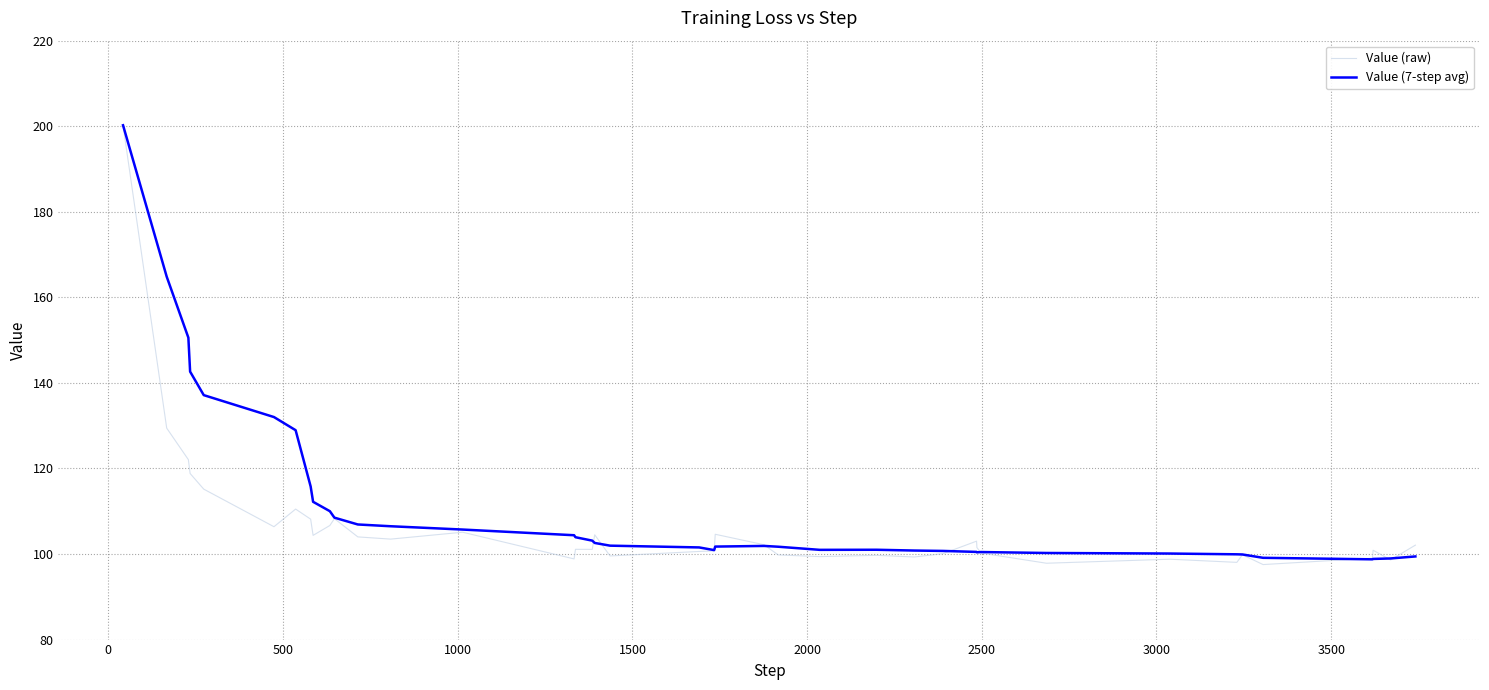

What is the sum of all Value (raw) values?

4251.6